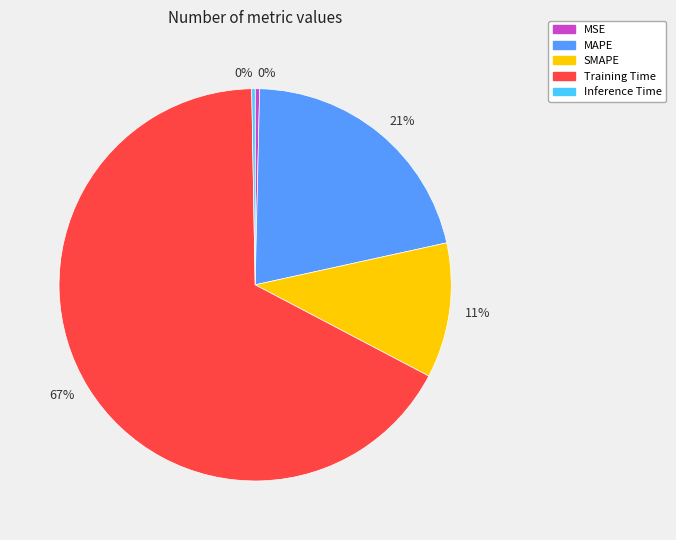

Is there a majority slice in this chart?

Yes